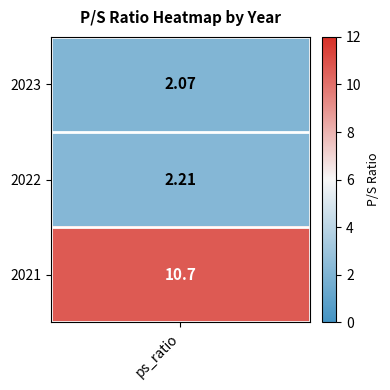

What is the difference between the maximum and minimum values?

8.6